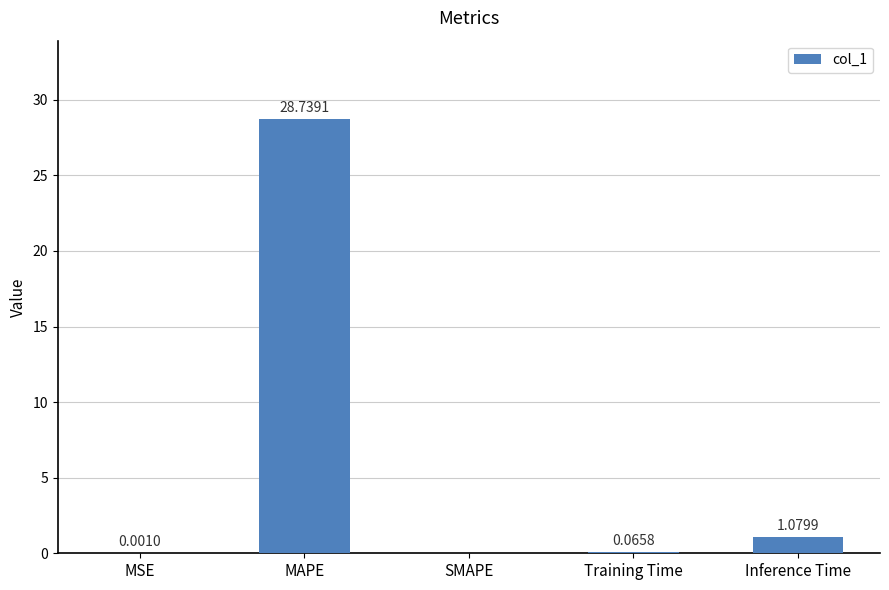

Is it true that the value at MSE is 0.0?

True